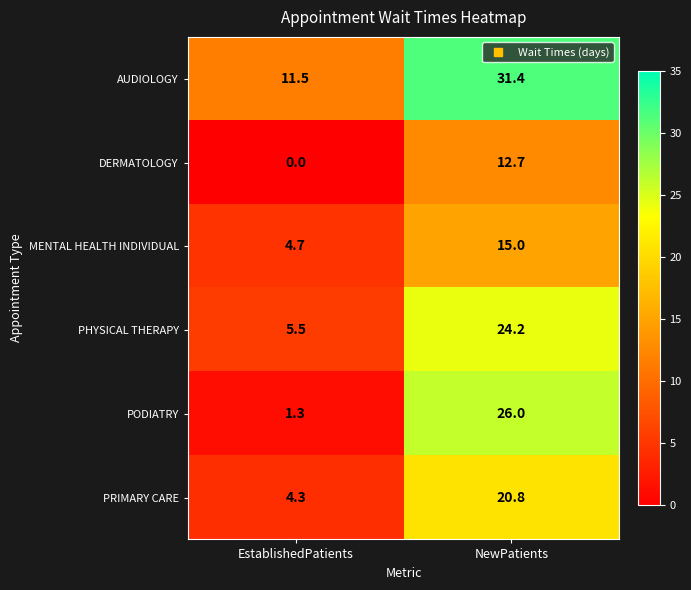

Which label corresponds to the smallest value in the chart?

EstablishedPatients